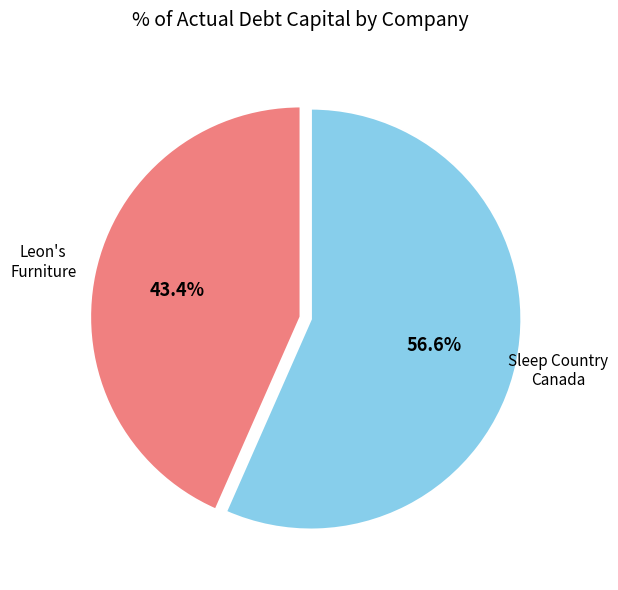

Is there a majority slice in this chart?

Yes